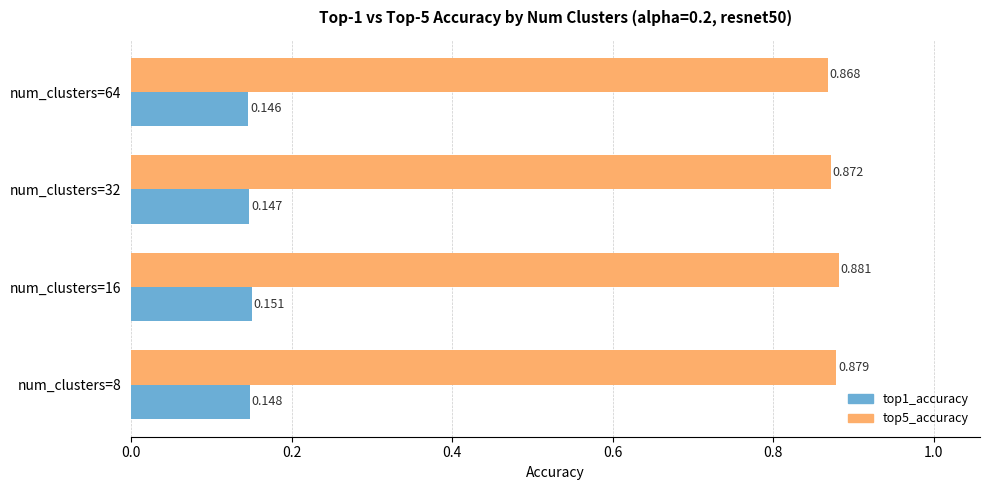

What is the sum of all top1_accuracy values?

0.6